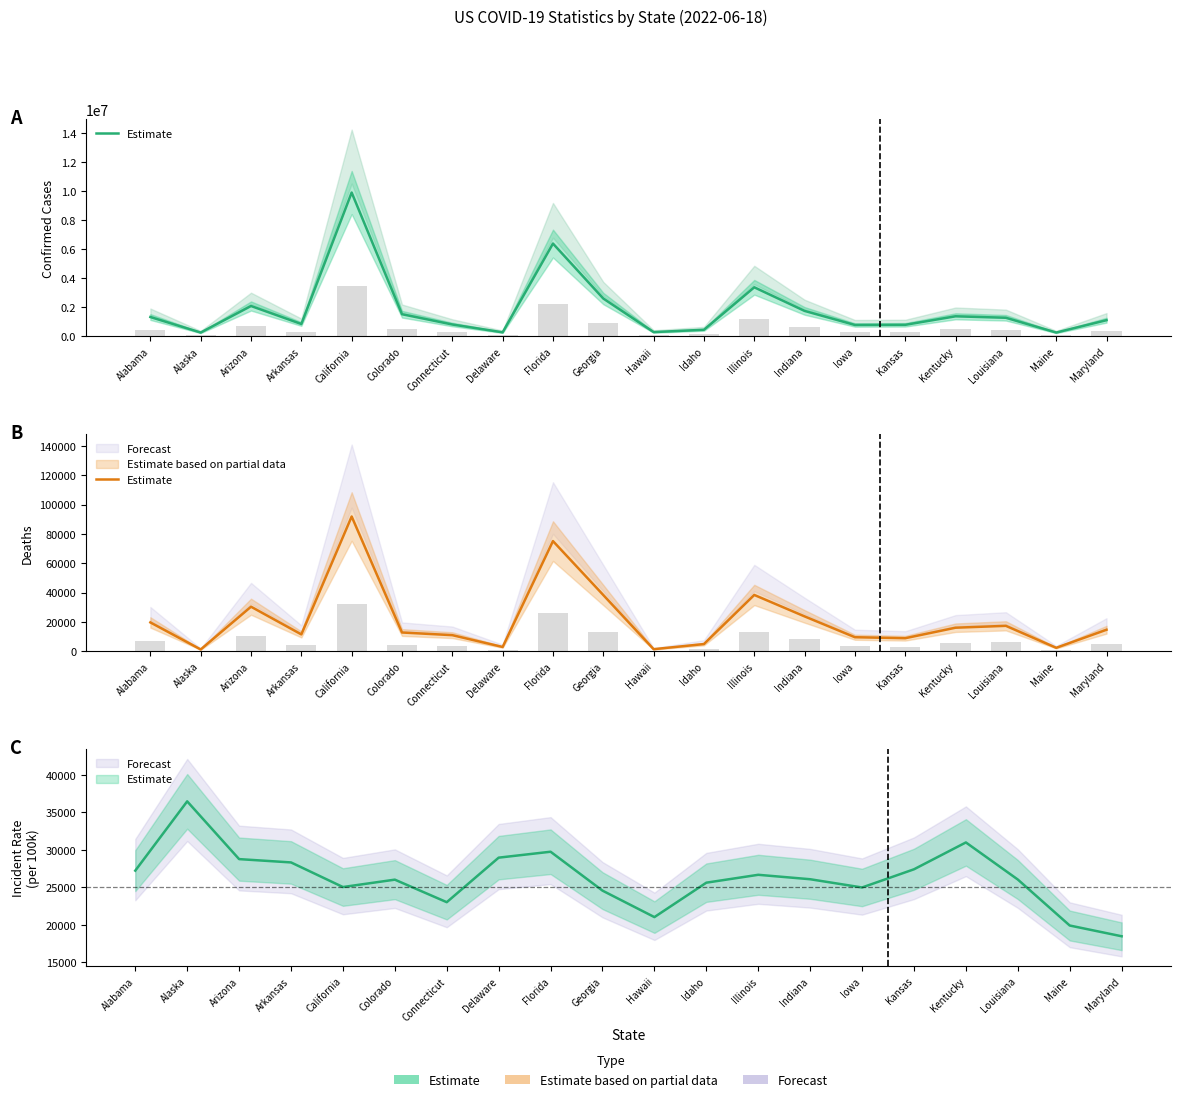

List the labels in order of value, largest first.

California, Florida, Illinois, Georgia, Arizona, Indiana, Alabama, Louisiana, Kentucky, Maryland, Colorado, Arkansas, Connecticut, Iowa, Kansas, Idaho, Delaware, Maine, Hawaii, Alaska